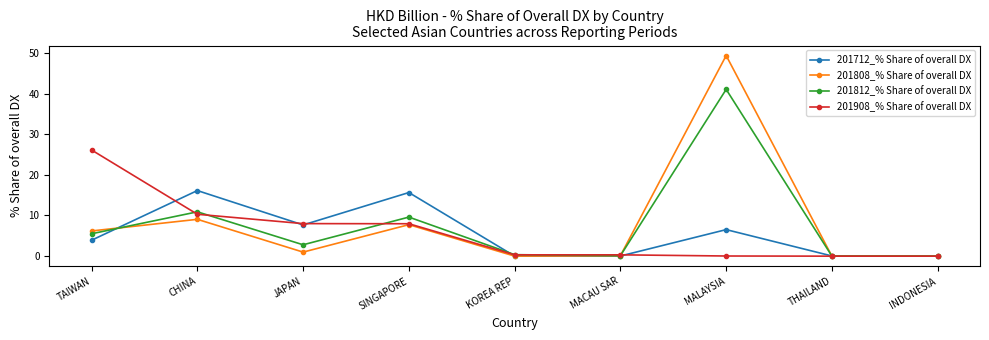

In 201808_% Share of overall DX, how many points are higher than both neighbors (excluding endpoints)?

3